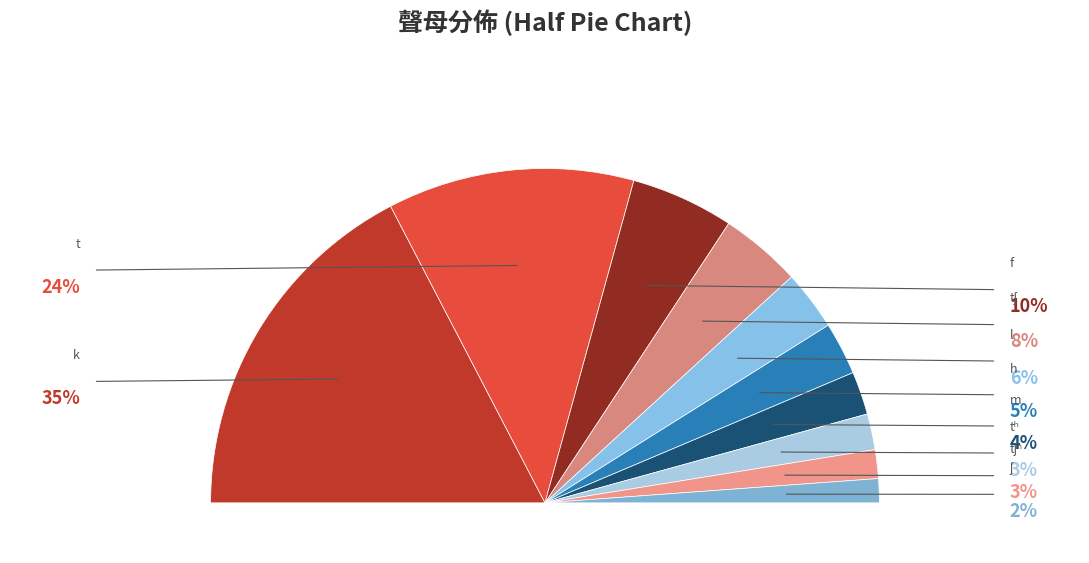

Which category has the smallest portion of the pie?

ʃ